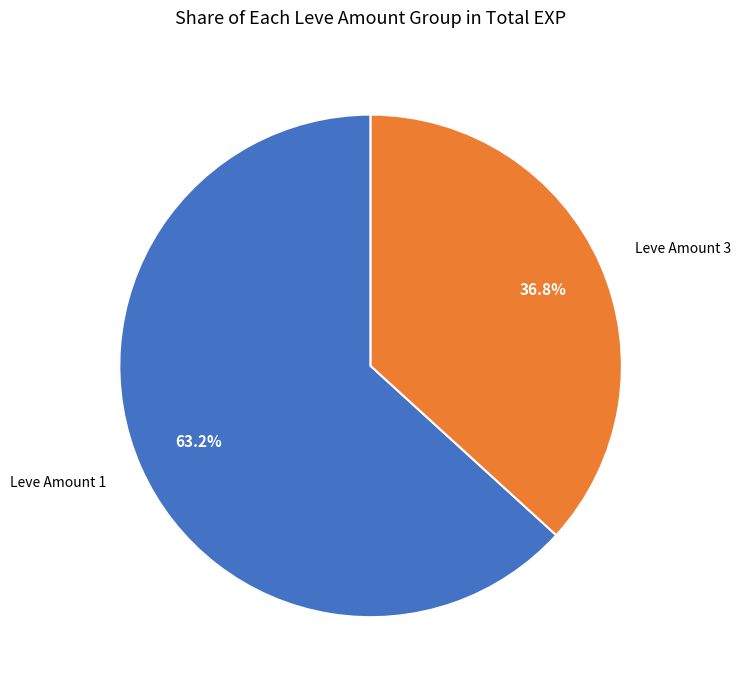

What is the smallest slice in the pie chart?

Leve Amount 3